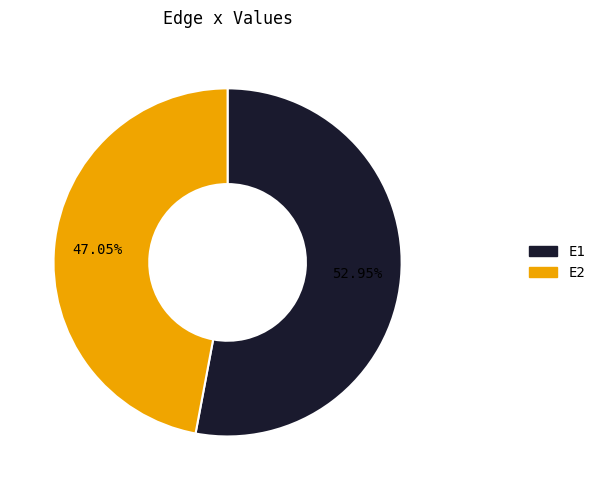

Which category accounts for the majority?

E1